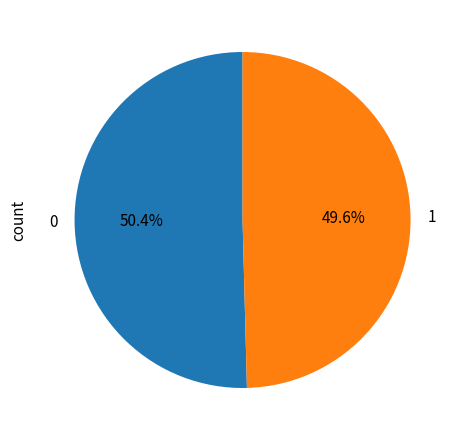

True or false: 0 accounts for 50% of the total.

True